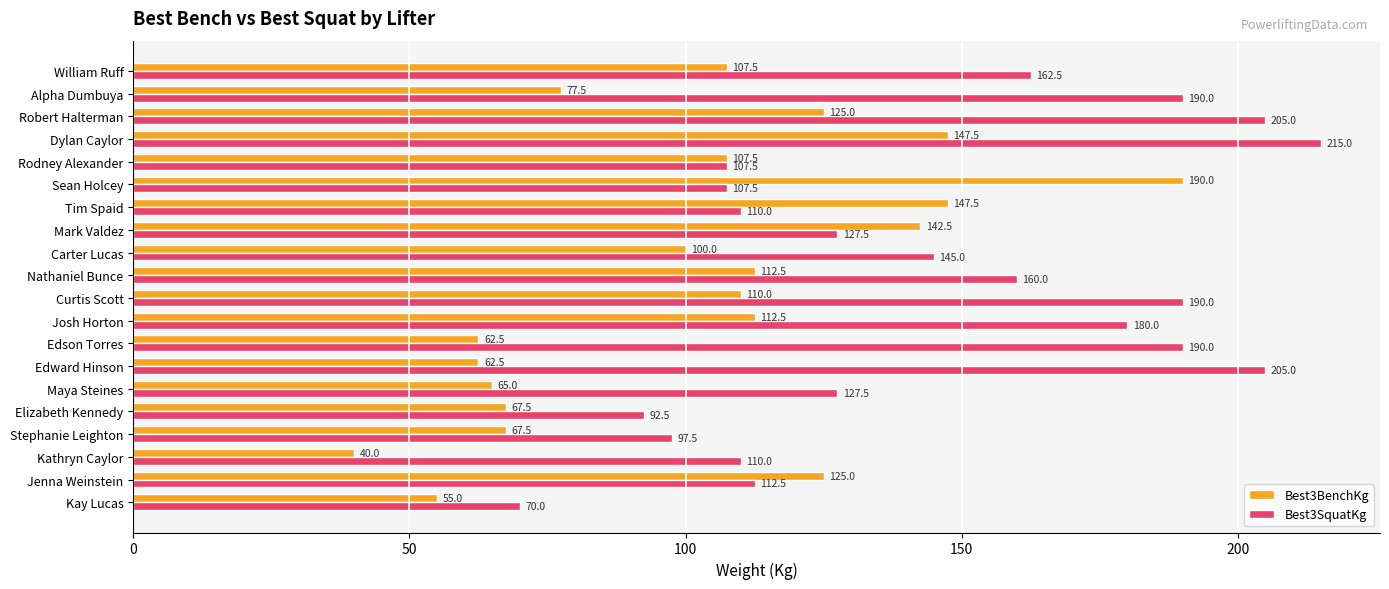

Between Maya Steines and Dylan Caylor, which series saw the biggest shift?

Best3SquatKg